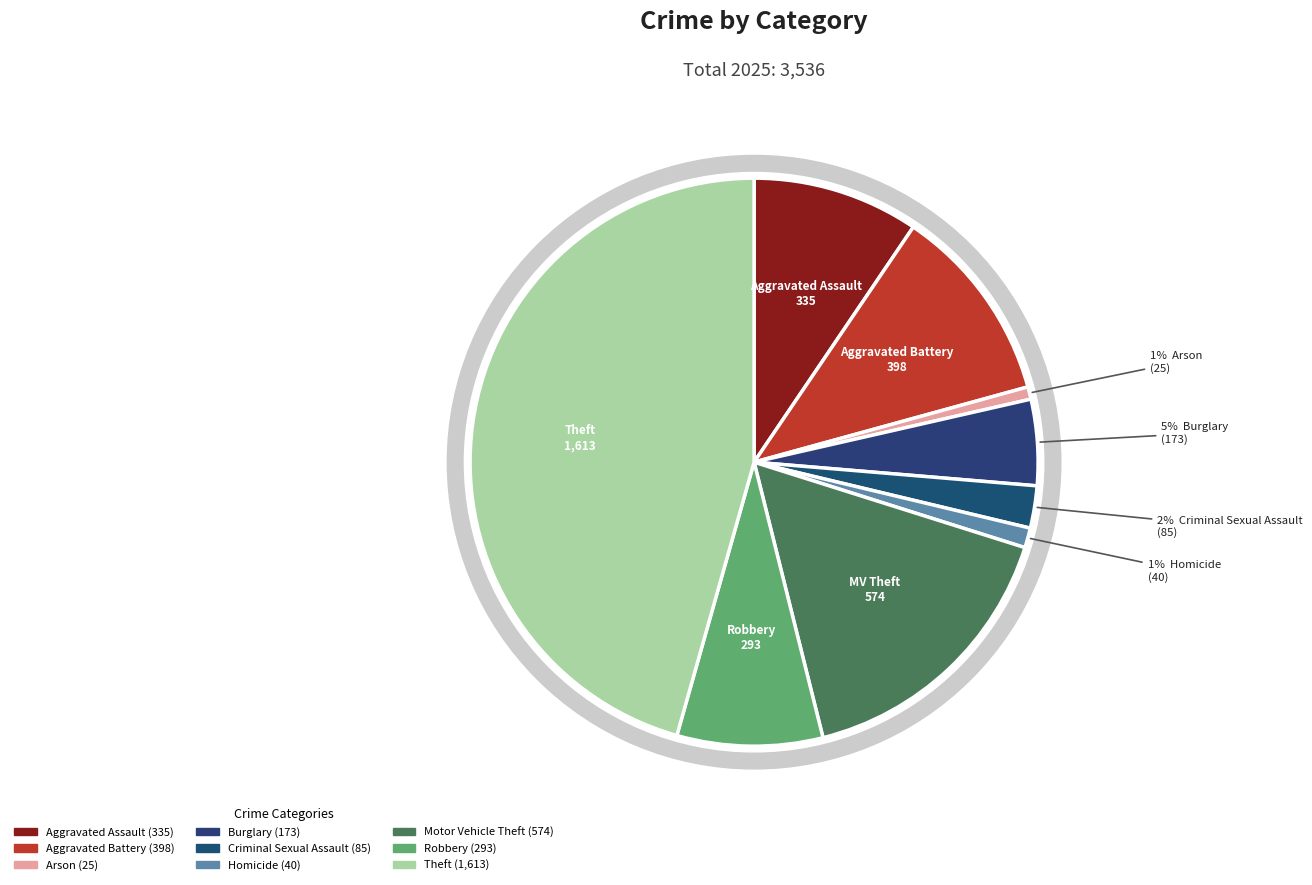

Rank the categories by value from highest to lowest.

Theft, Motor Vehicle Theft, Aggravated Battery, Aggravated Assault, Robbery, Burglary, Criminal Sexual Assault, Homicide, Arson